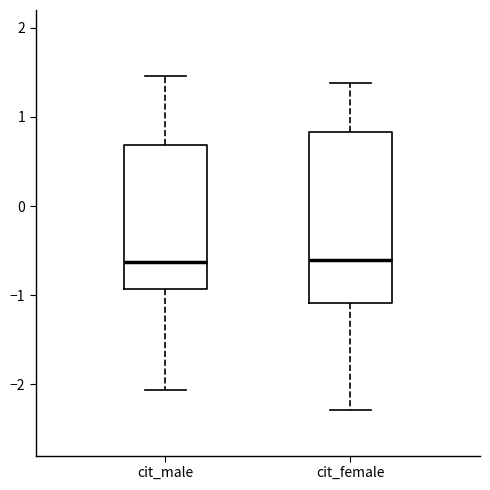

Reading left to right, transcribe this box plot: for each box, give where its median line is, the range the box spans, and where its two whiskers end, as read against the y-axis. The values are not printed on the chart, so give them approximately, as read against the axis.

cit_male: median -0.6, box -0.9 to 0.7, whiskers -2.1 to 1.5
cit_female: median -0.6, box -1.1 to 0.8, whiskers -2.3 to 1.4